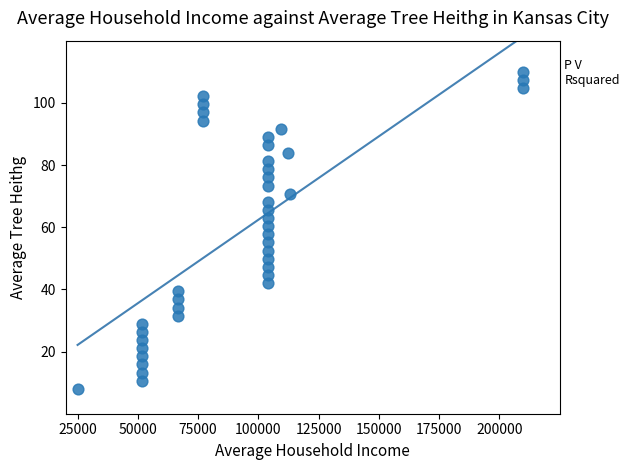

What is the range of X values (max minus min)?

185000.0